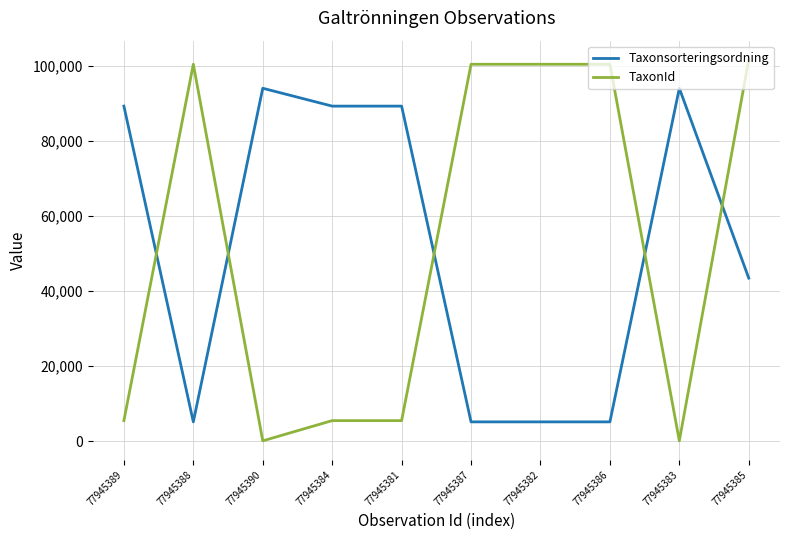

At which category is the sum across all series the highest?

77945385